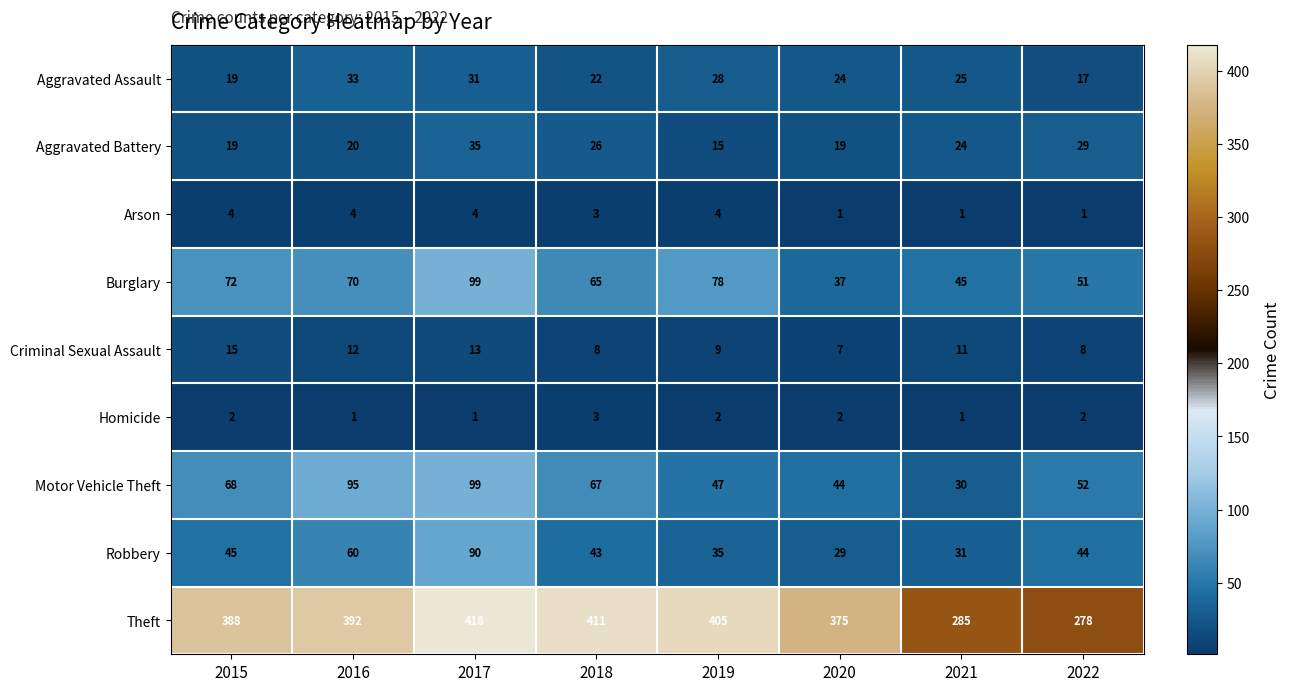

At how many categories does at least one series exceed 47?

8